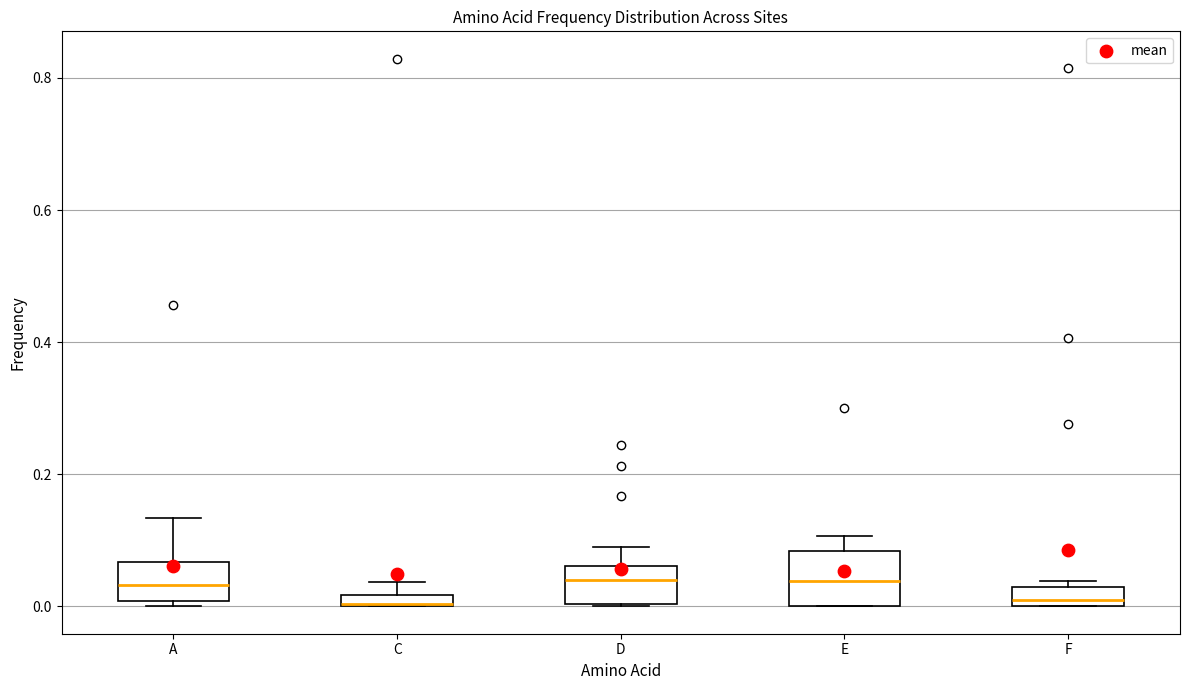

Which box is the tallest, from its lower edge to its upper edge?

E